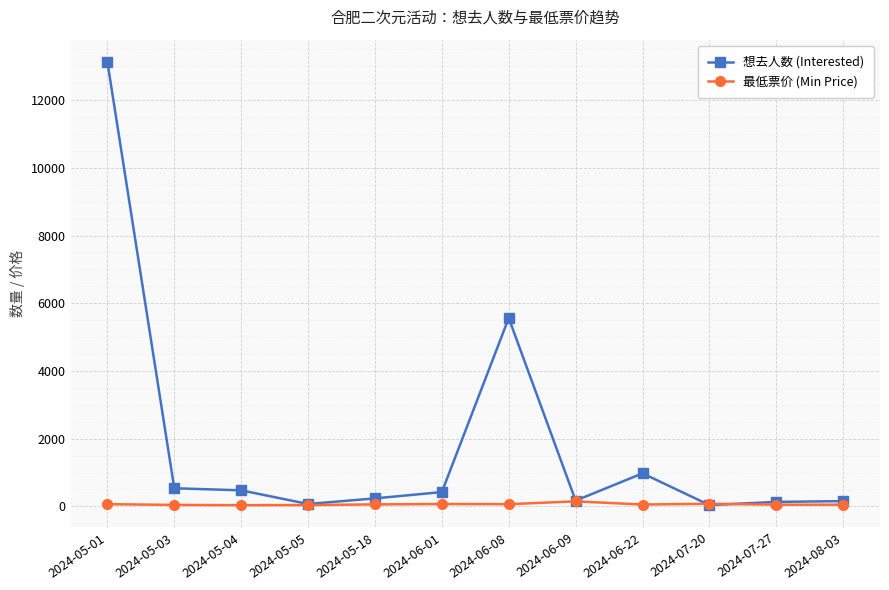

Which series has the widest spread of values?

想去人数 (Interested)